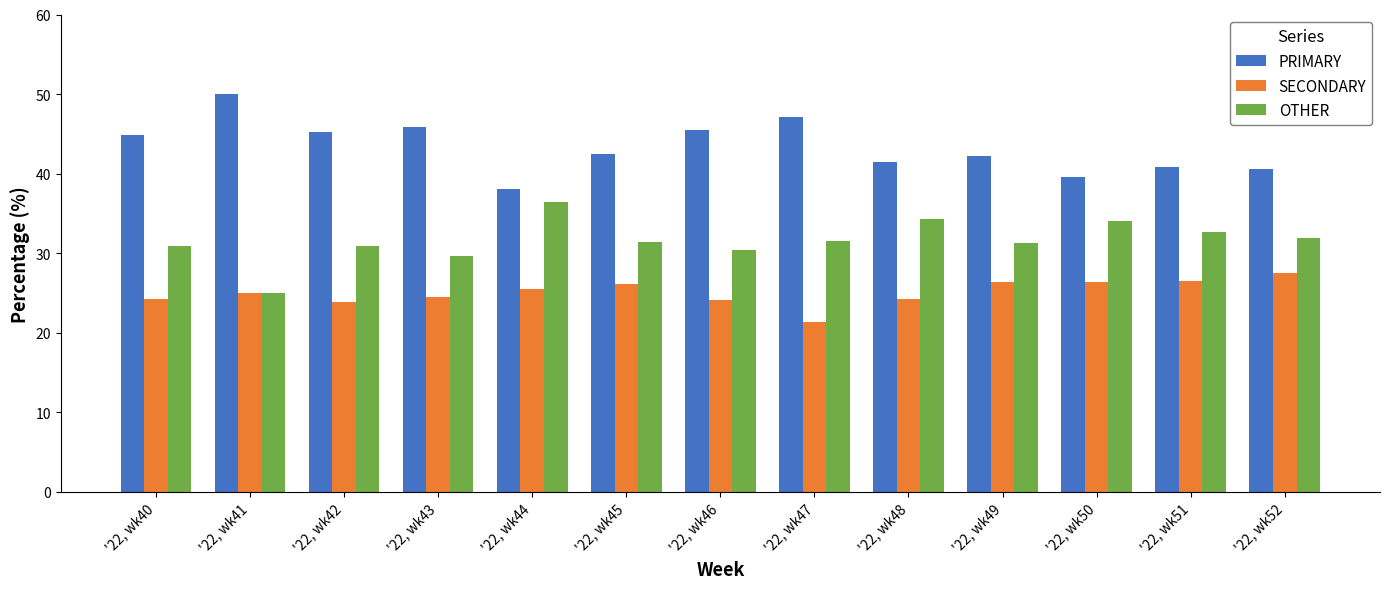

What is the spread (max minus min) of values at '22, wk49?

15.8